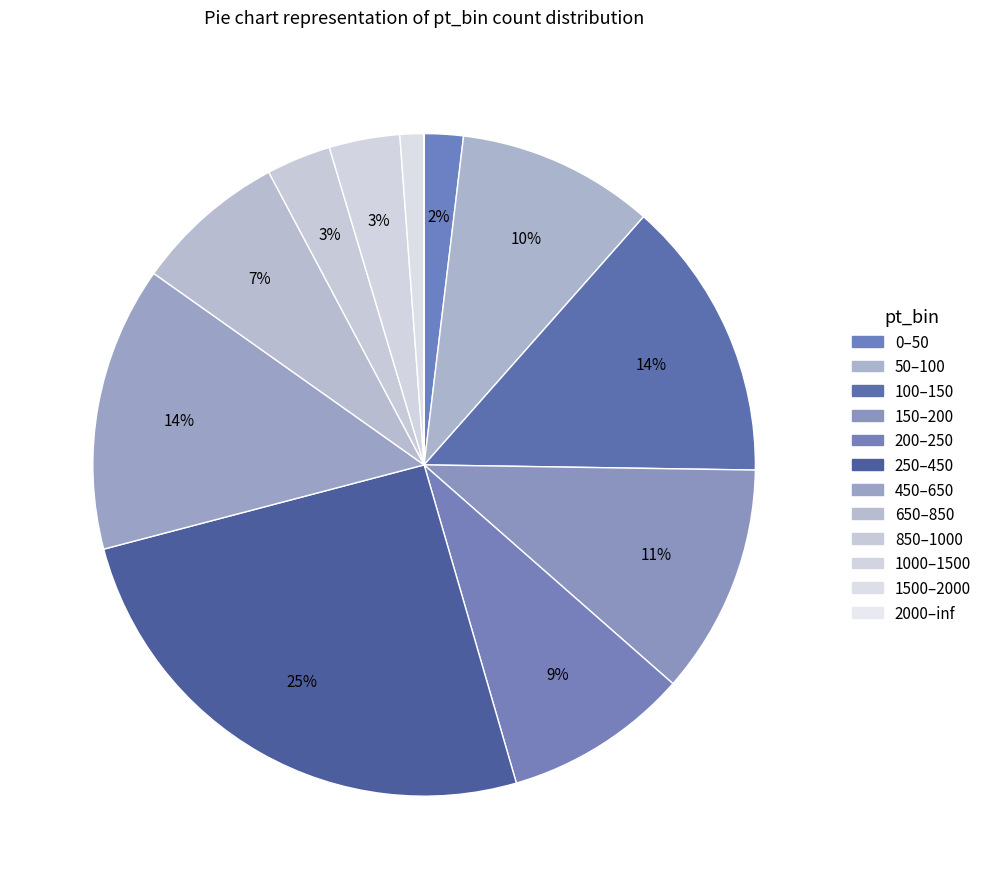

What percentage is the 0–50 slice, to the nearest percent?

2%